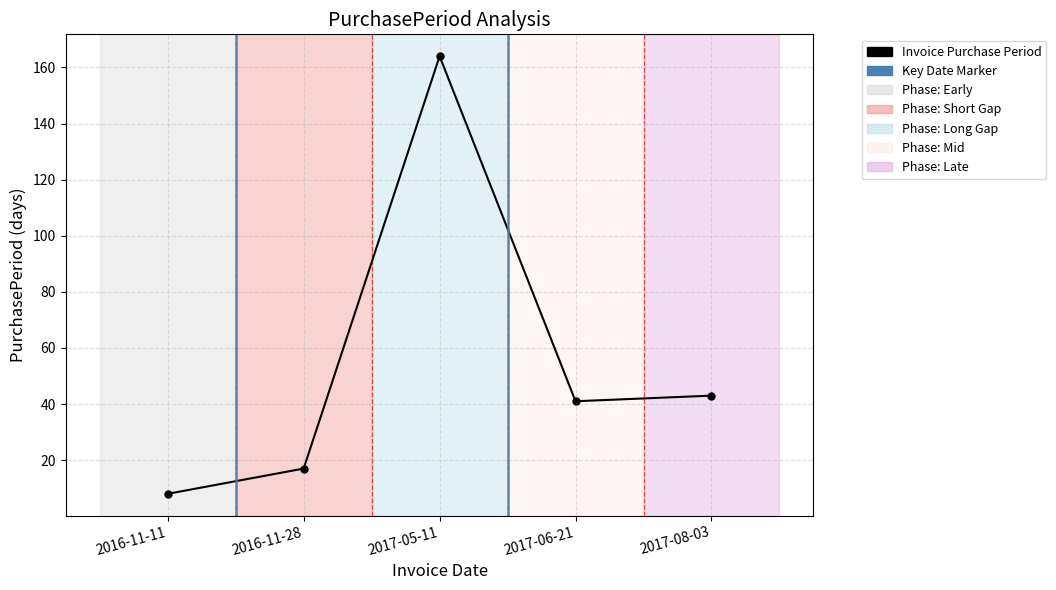

The chart shows a value of 17 at 2016-11-28. True or false?

True